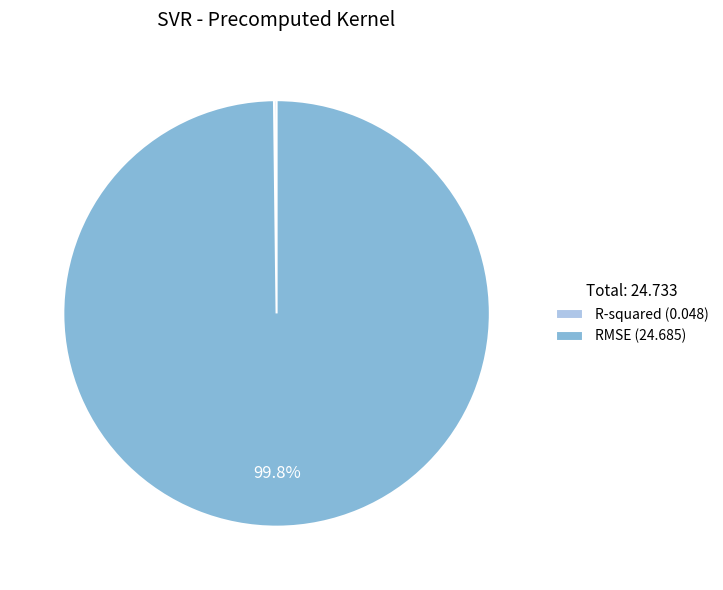

What percentage is NOT represented by RMSE (24.685)?

0.2%